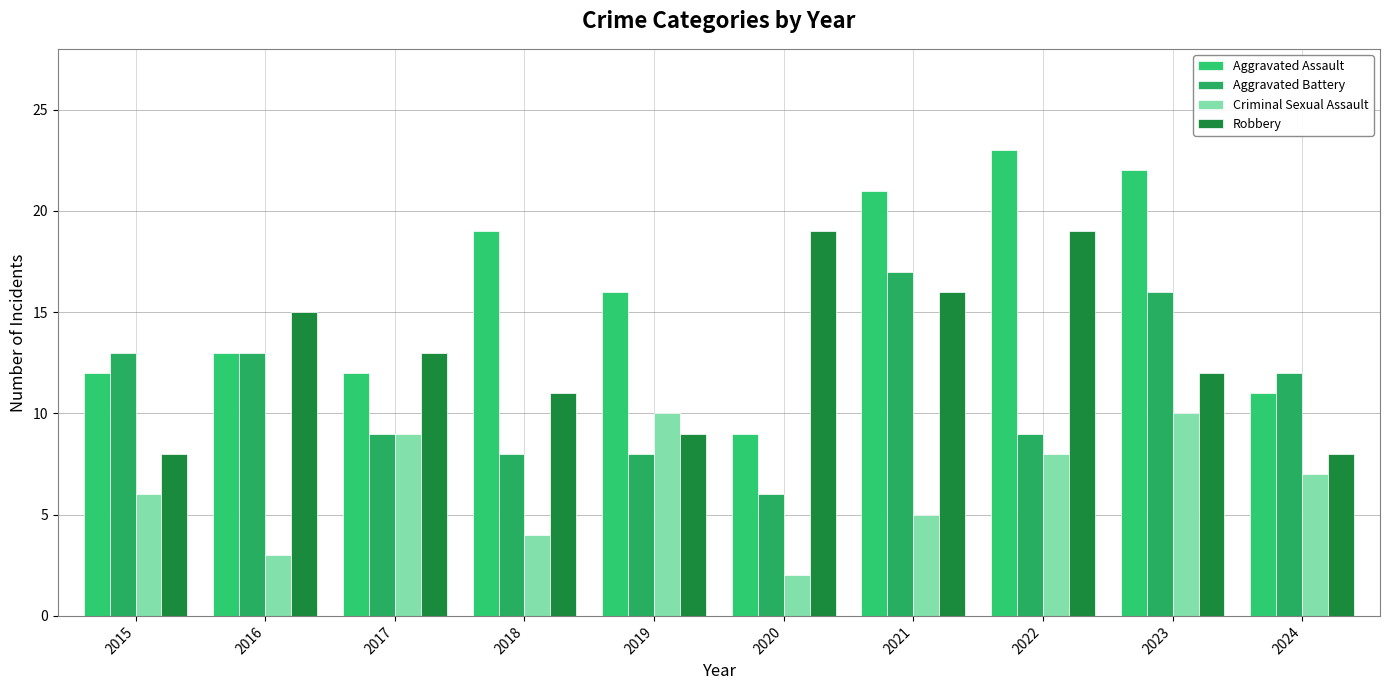

Which series changed the most between 2021 and 2023?

Criminal Sexual Assault